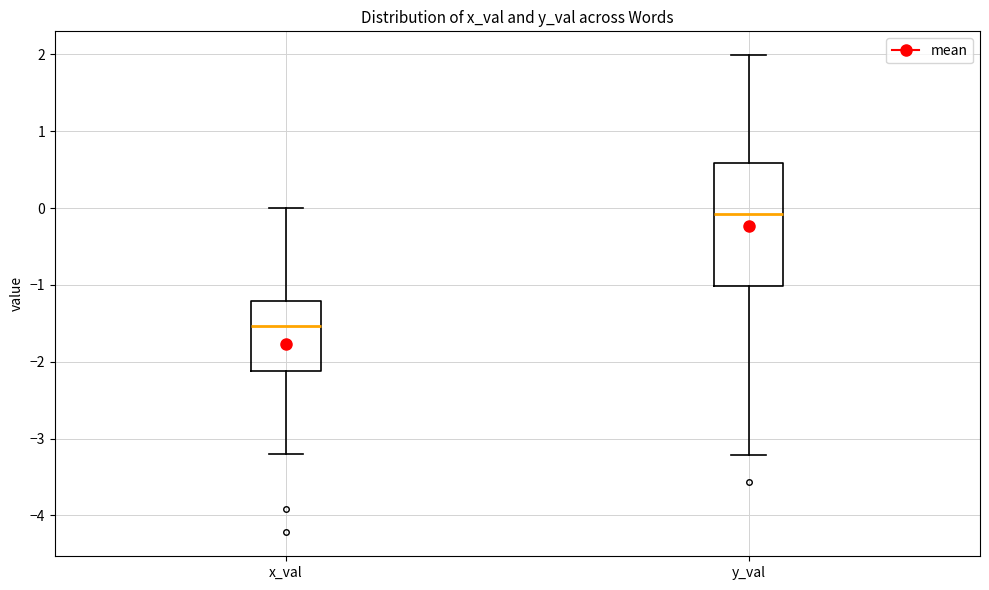

Where is the lower edge of the box for x_val on the y-axis? The values are not printed on the chart, so give them approximately, as read against the axis.

-2.1